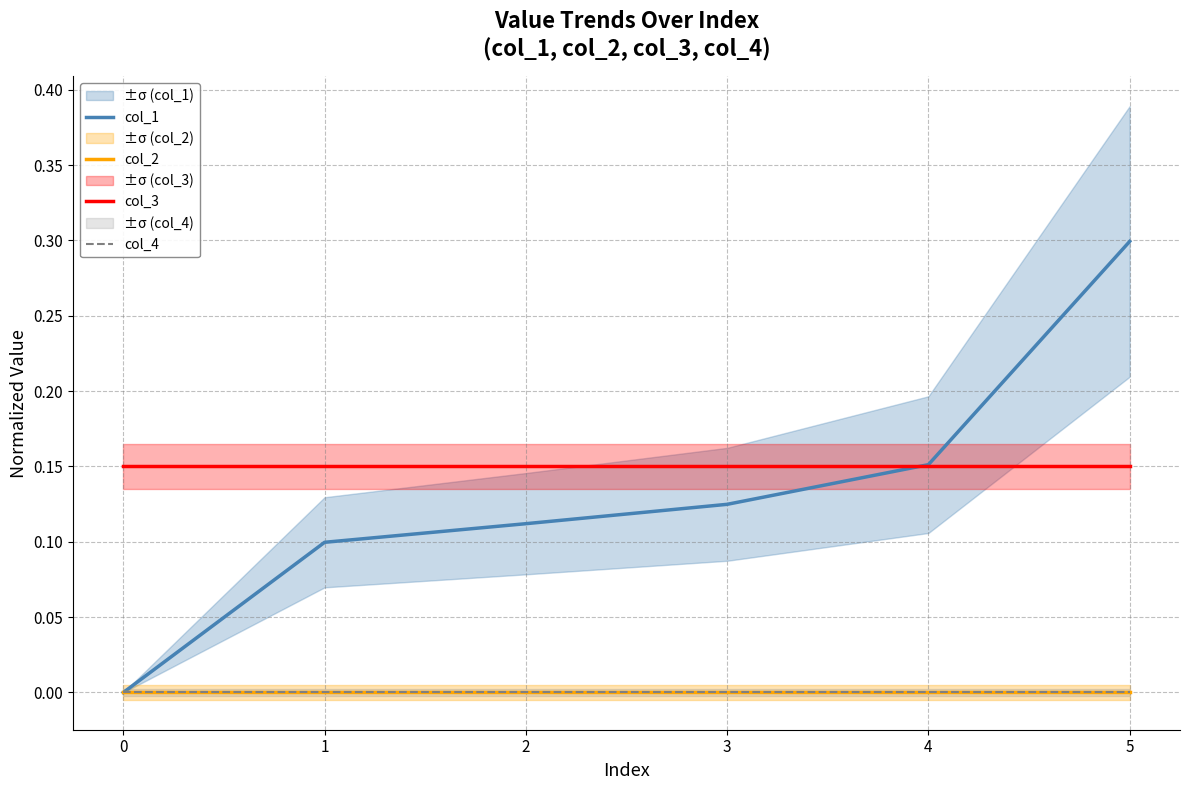

What is the maximum value for col_3?

0.1